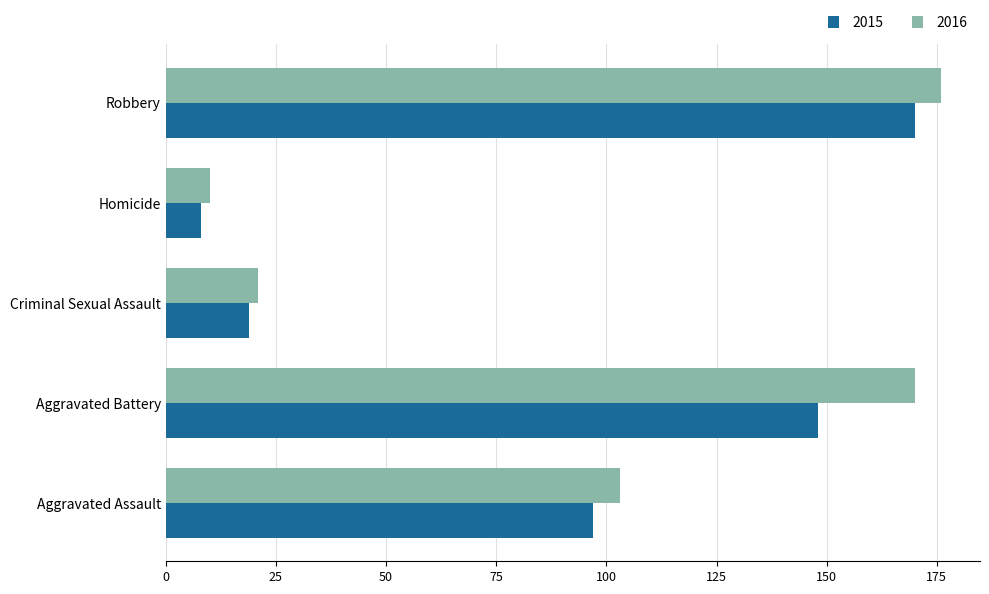

True or false: 2015 has a value of 148 at Aggravated Battery.

True